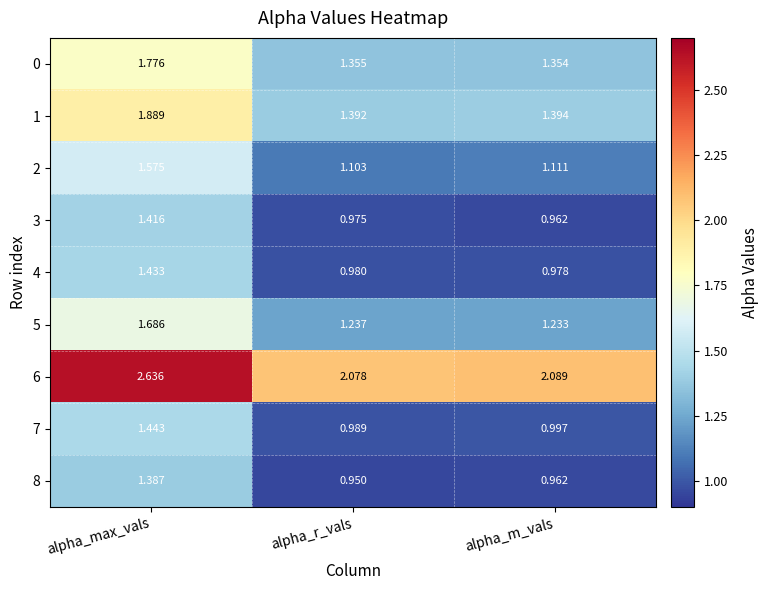

Which label corresponds to the largest value in the chart?

alpha_max_vals